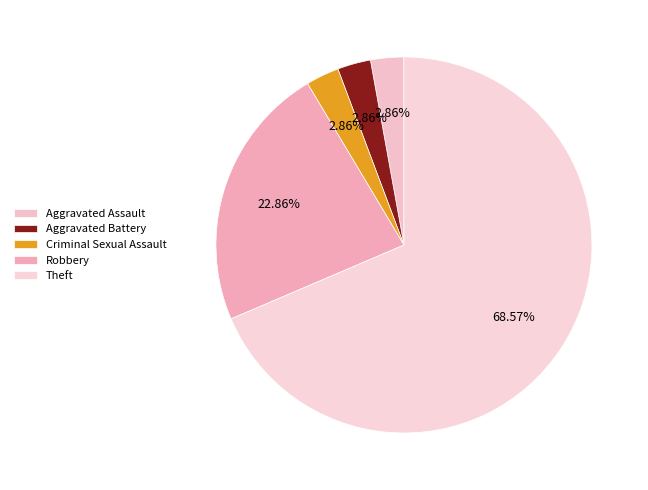

To the nearest percent, what is the average slice percentage?

20%